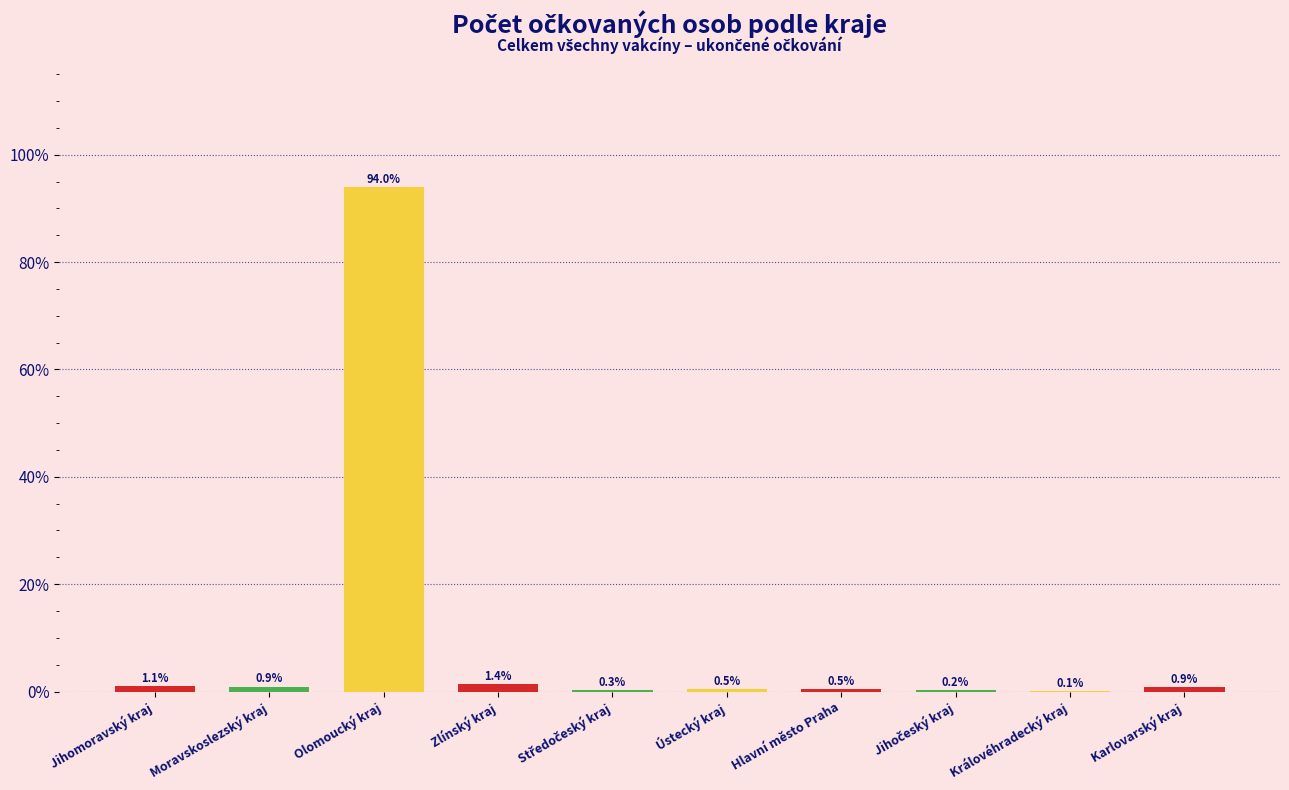

The value at Karlovarský kraj is 0.9. True or false?

True